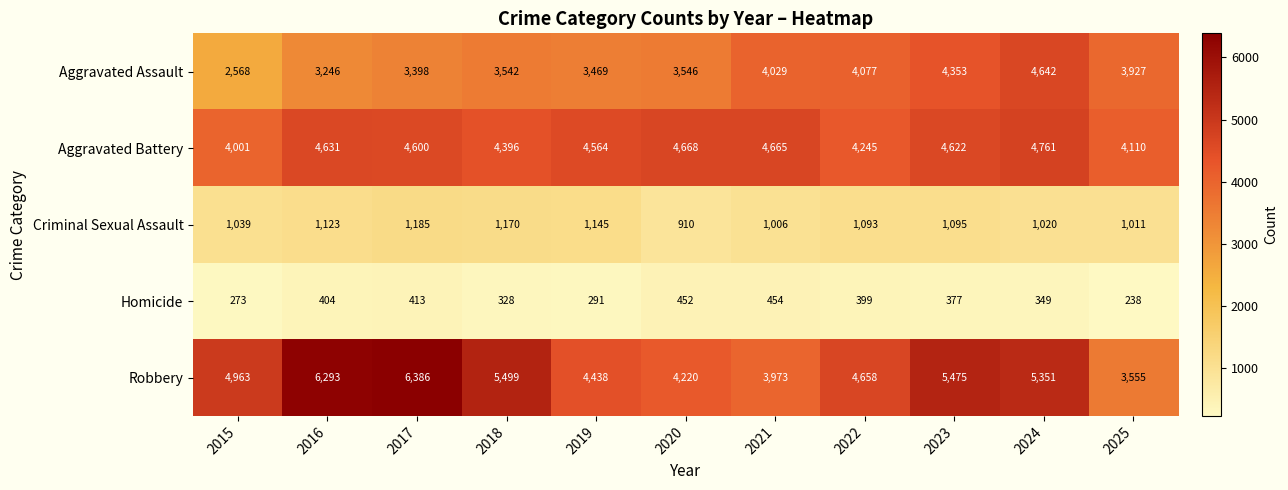

Which category has the lowest value across all series?

2025